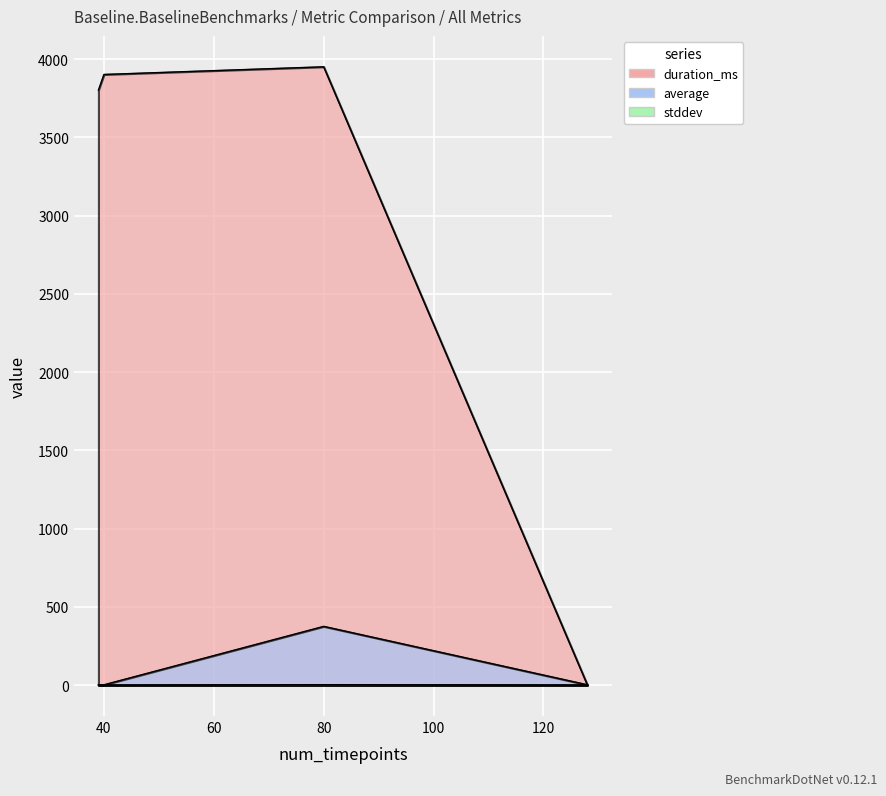

At which category does the chart reach its minimum across all series?

128